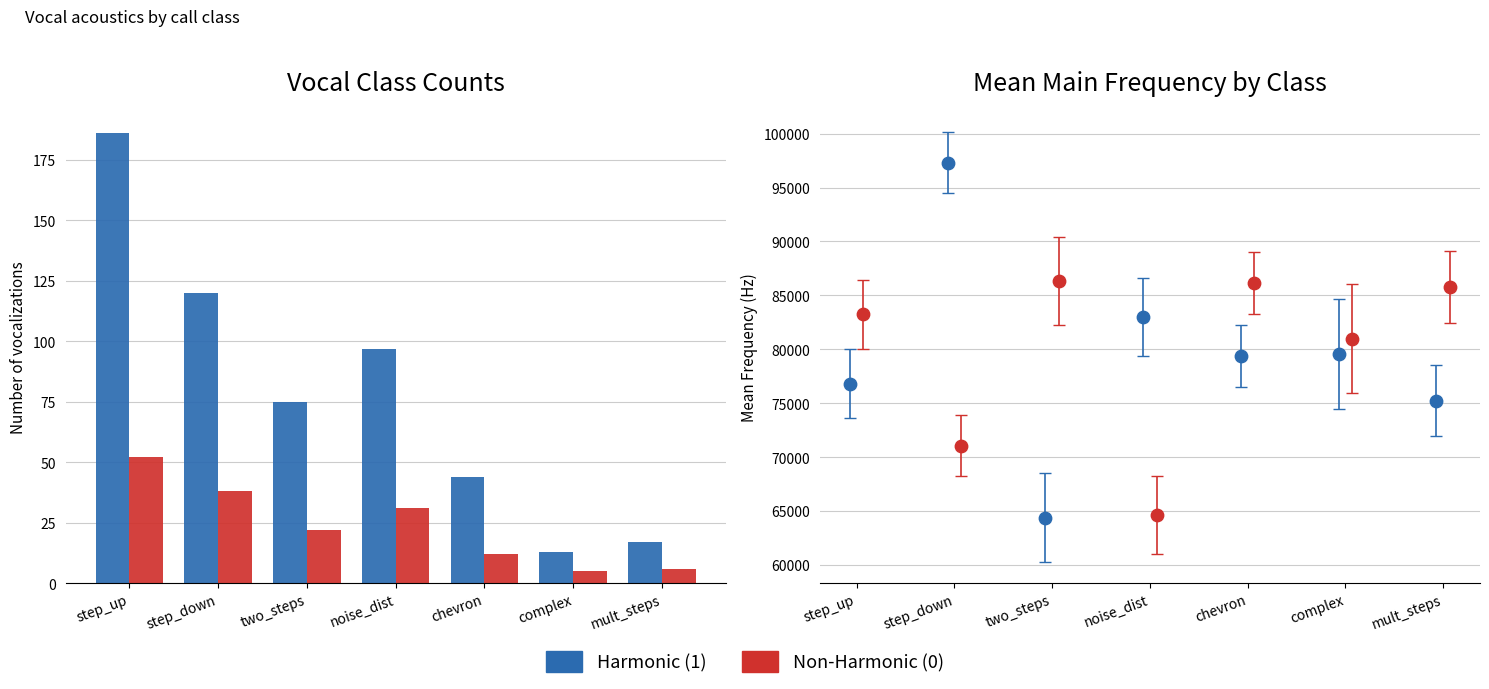

At which category is the sum across all series the highest?

step_down